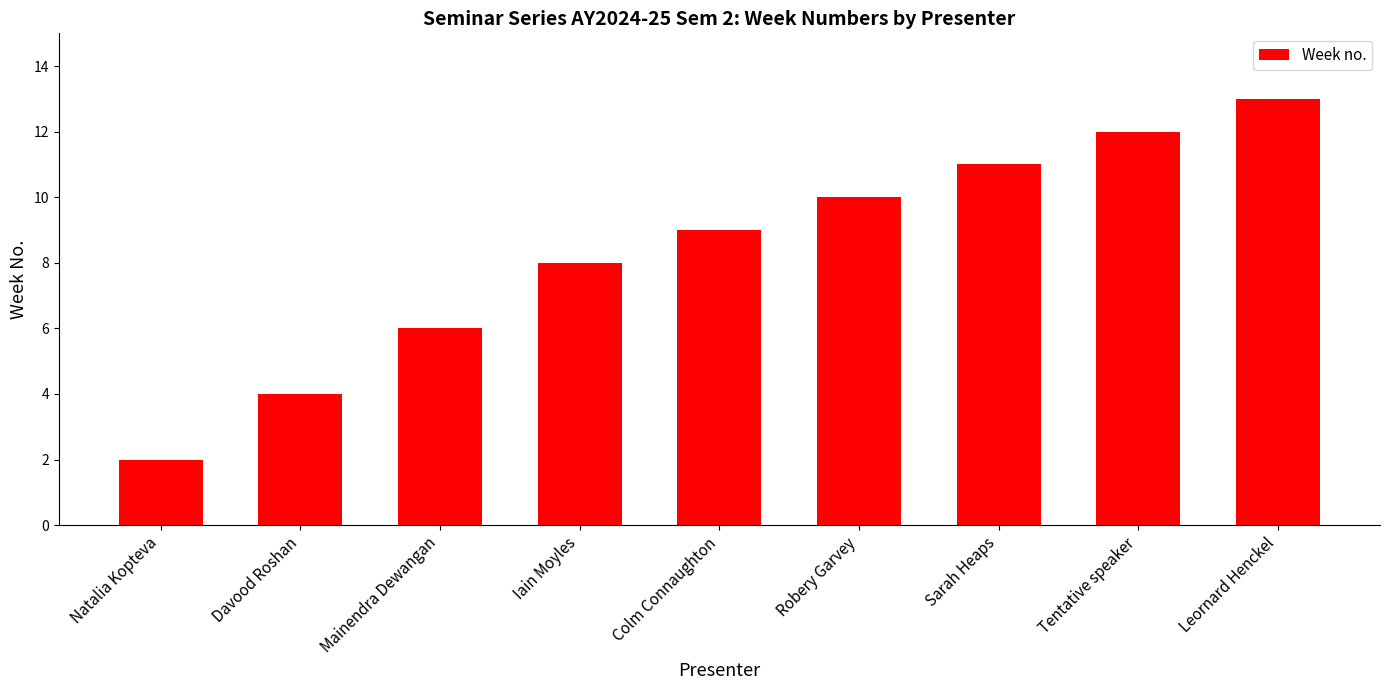

How many bars are there in total?

9